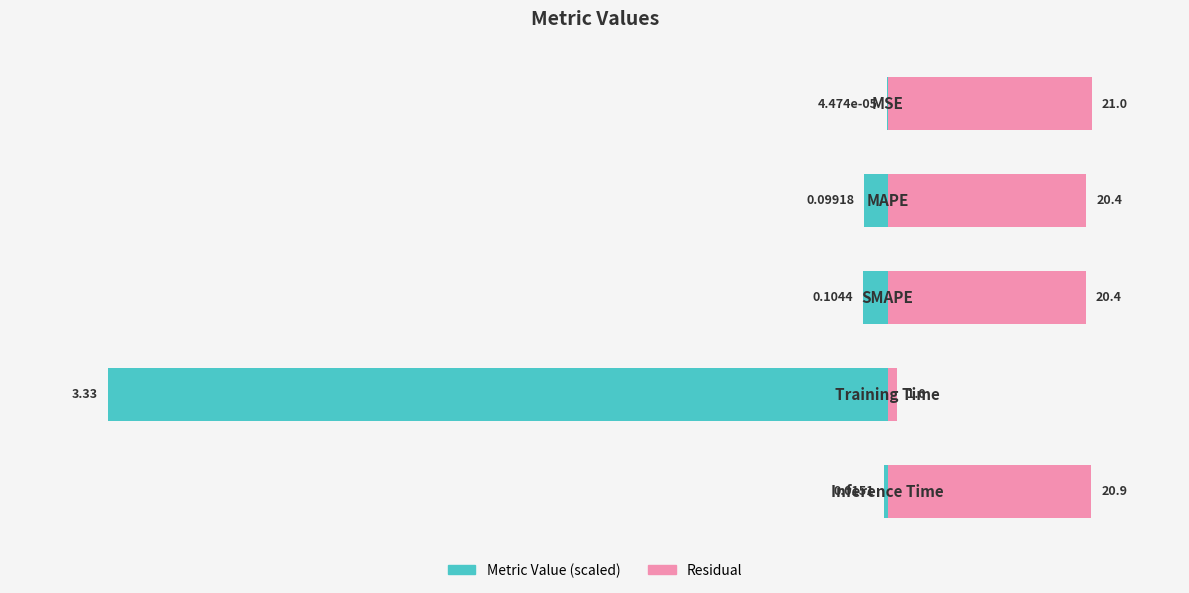

Reading left to right, transcribe all the data shown in this chart.

col_1 (normalized): -0.0	-2.4	-2.5	-80.0	-0.4
col_1 (residual): 21.0	20.4	20.4	1.0	20.9